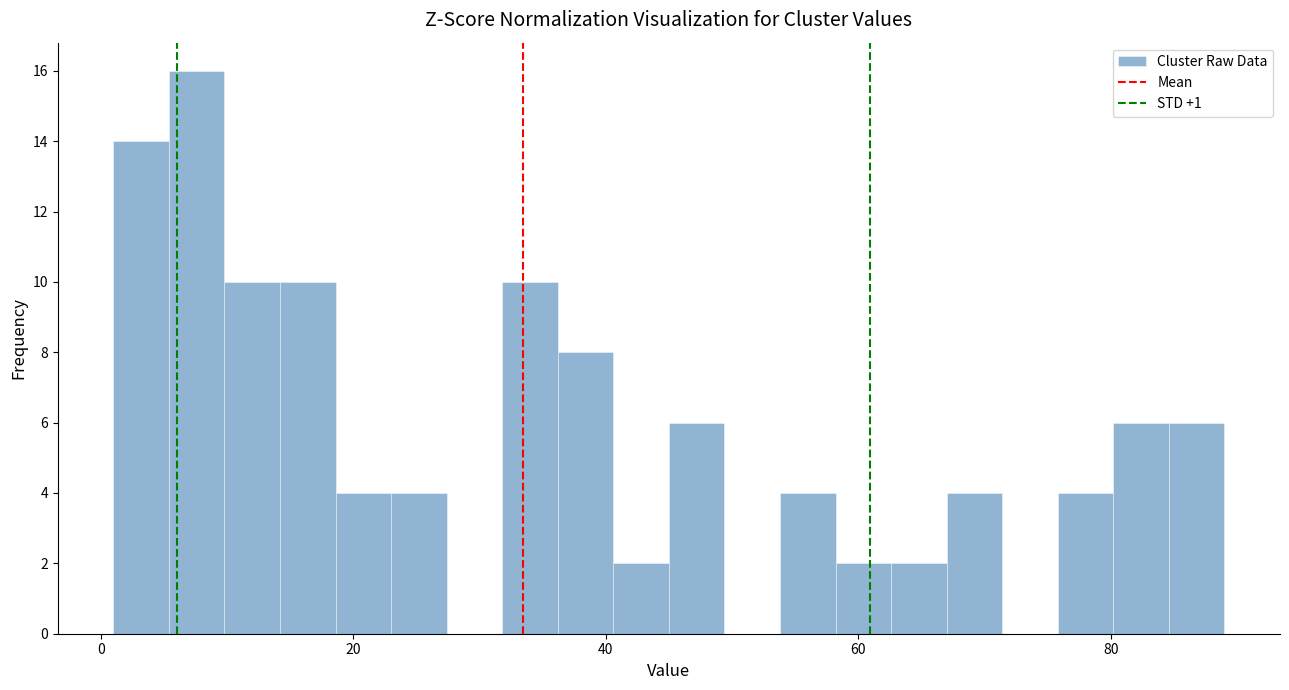

Around what value on the x-axis is the tallest bar? Give the approximate position of its centre, as read against the axis.

8